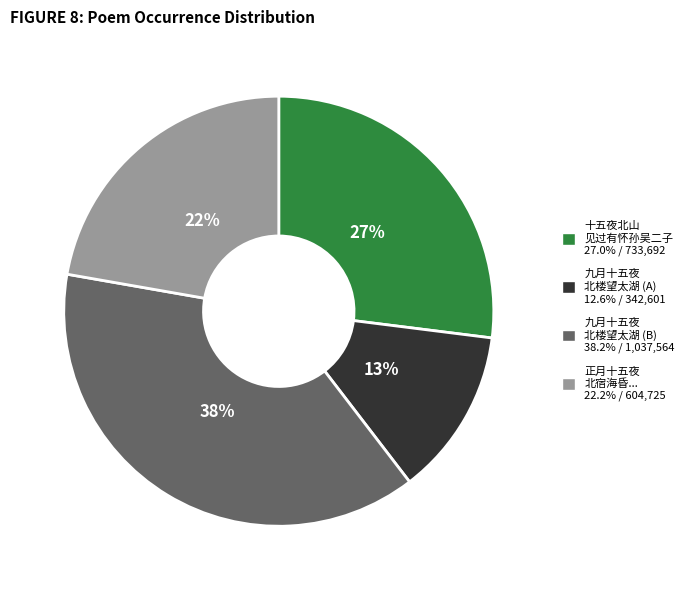

Approximately how many times larger is the value at 九月十五夜 北楼望太湖 (A) 12.6% / 342,601 compared to 十五夜北山 见过有怀孙吴二子 27.0% / 733,692?

0.5